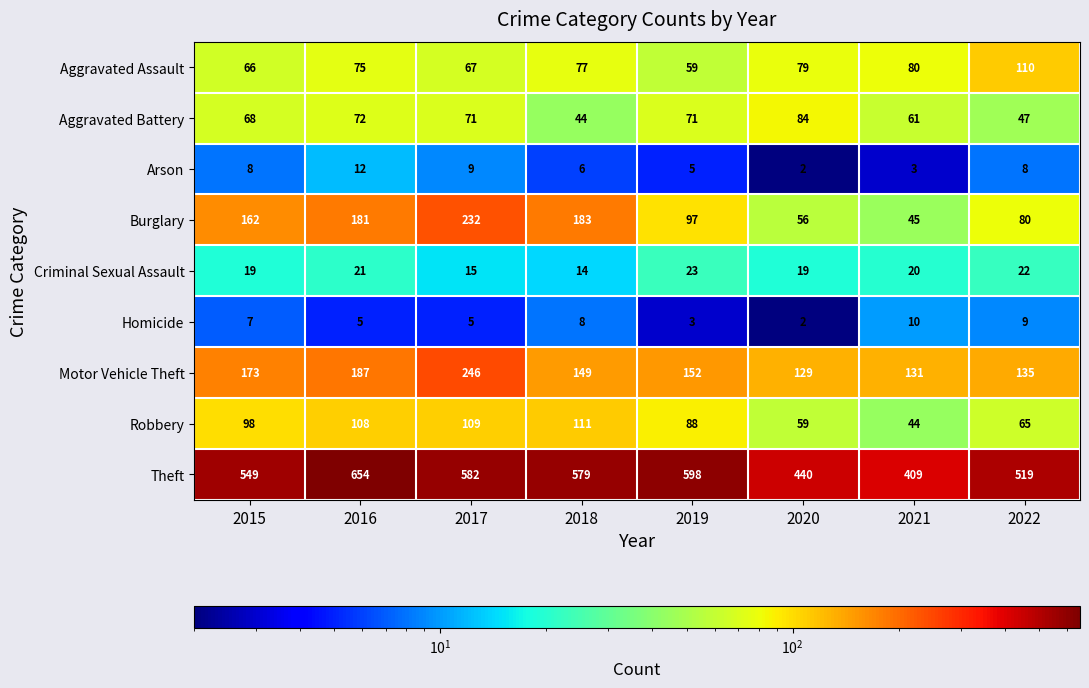

Which label corresponds to the largest value in the chart?

2016